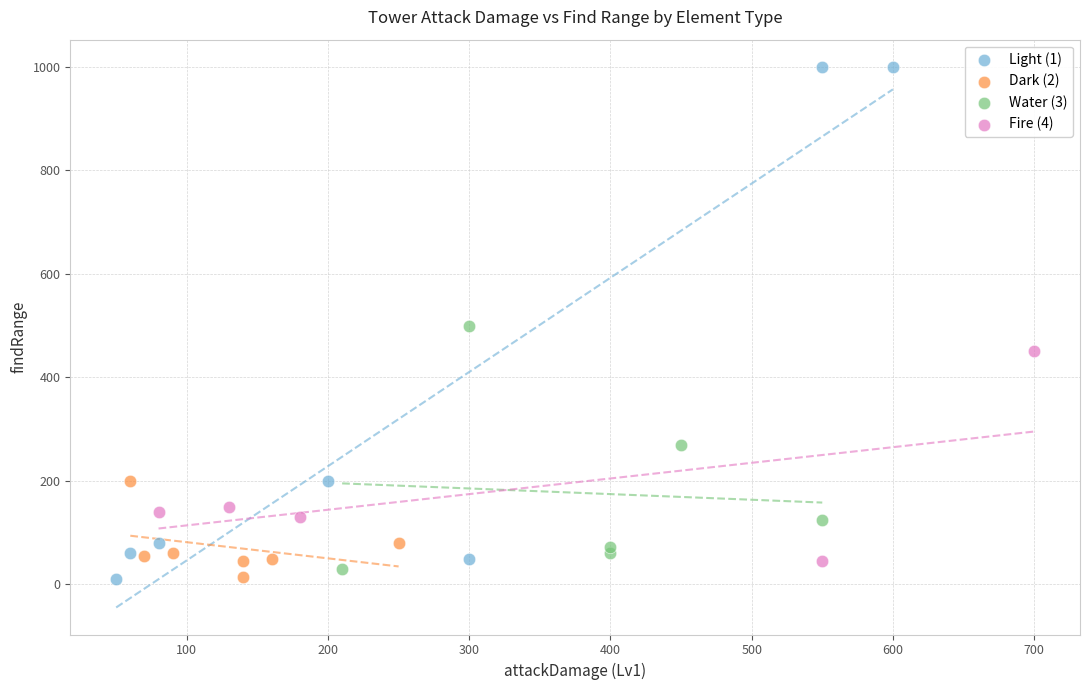

What are all the series names shown in the legend?

Light (1), Dark (2), Water (3), Fire (4)